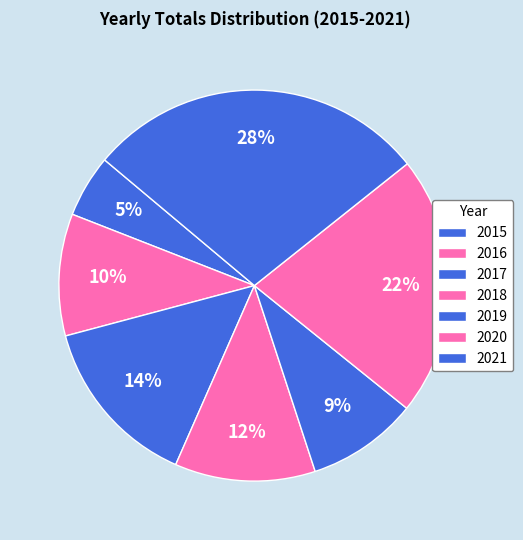

Does 2016 account for over 50% of the chart?

No